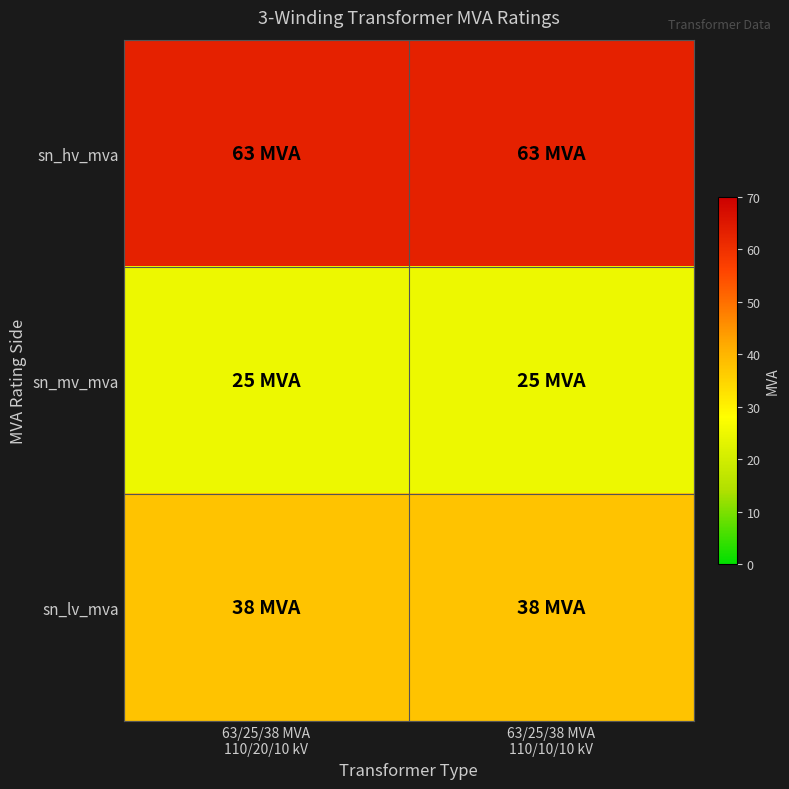

Between 63/25/38 MVA
110/10/10 kV and 63/25/38 MVA
110/20/10 kV, which is larger?

63/25/38 MVA
110/10/10 kV